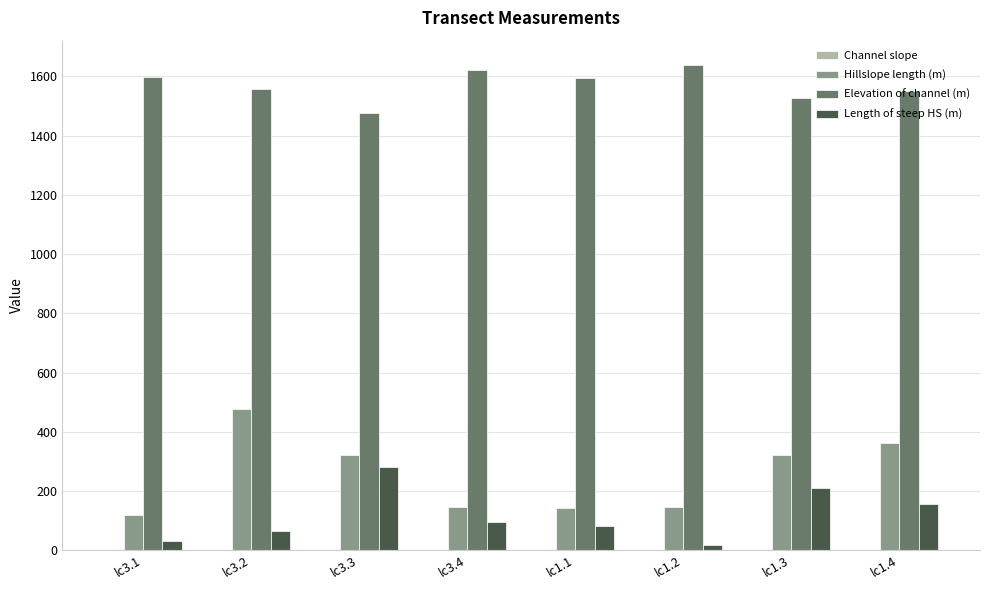

What is the maximum value shown in the chart?

1638.2